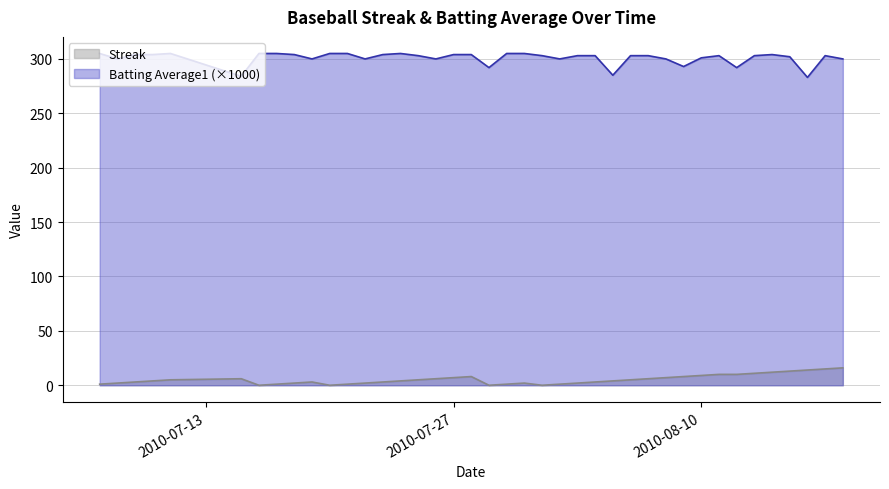

Which series has the widest spread of values?

Batting Average1 (×1000)